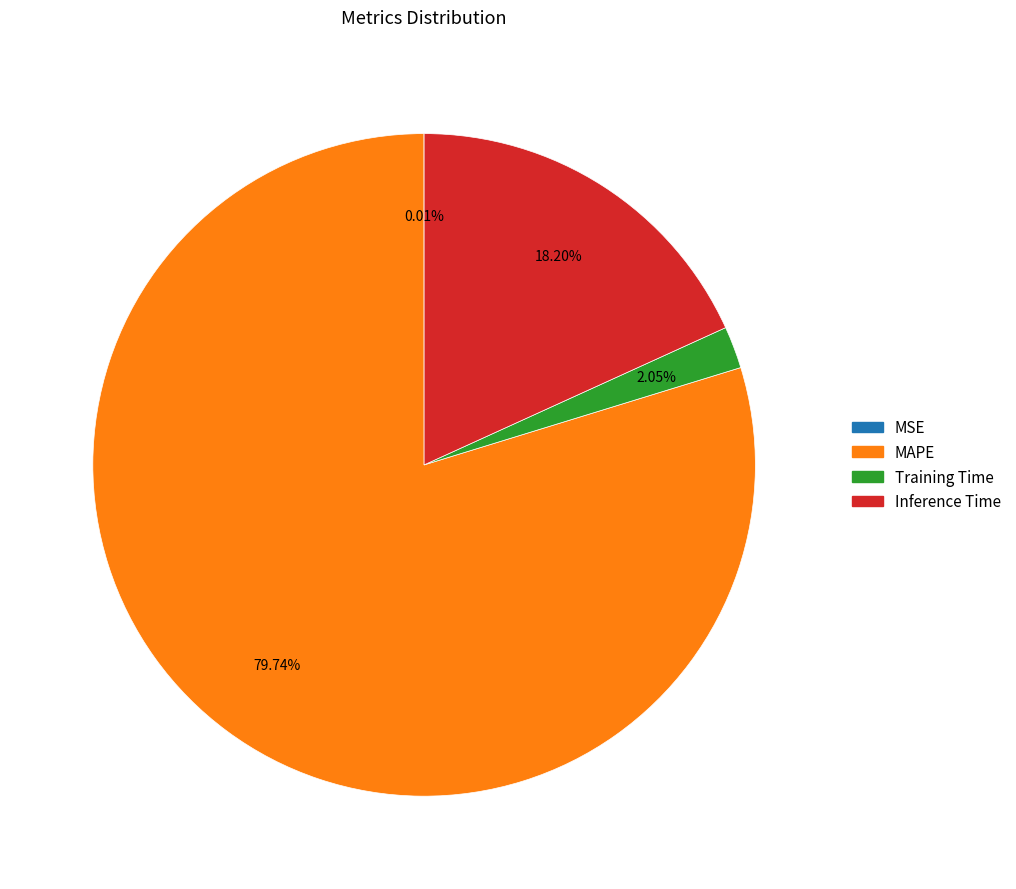

Is there any slice that represents more than half of the pie?

Yes